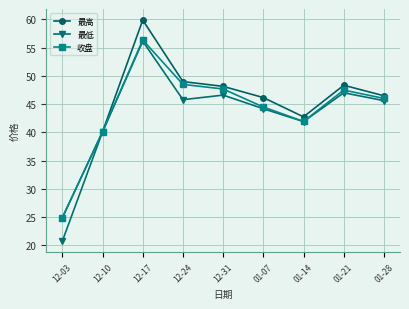

At which label does 最高 reach its peak?

12-17